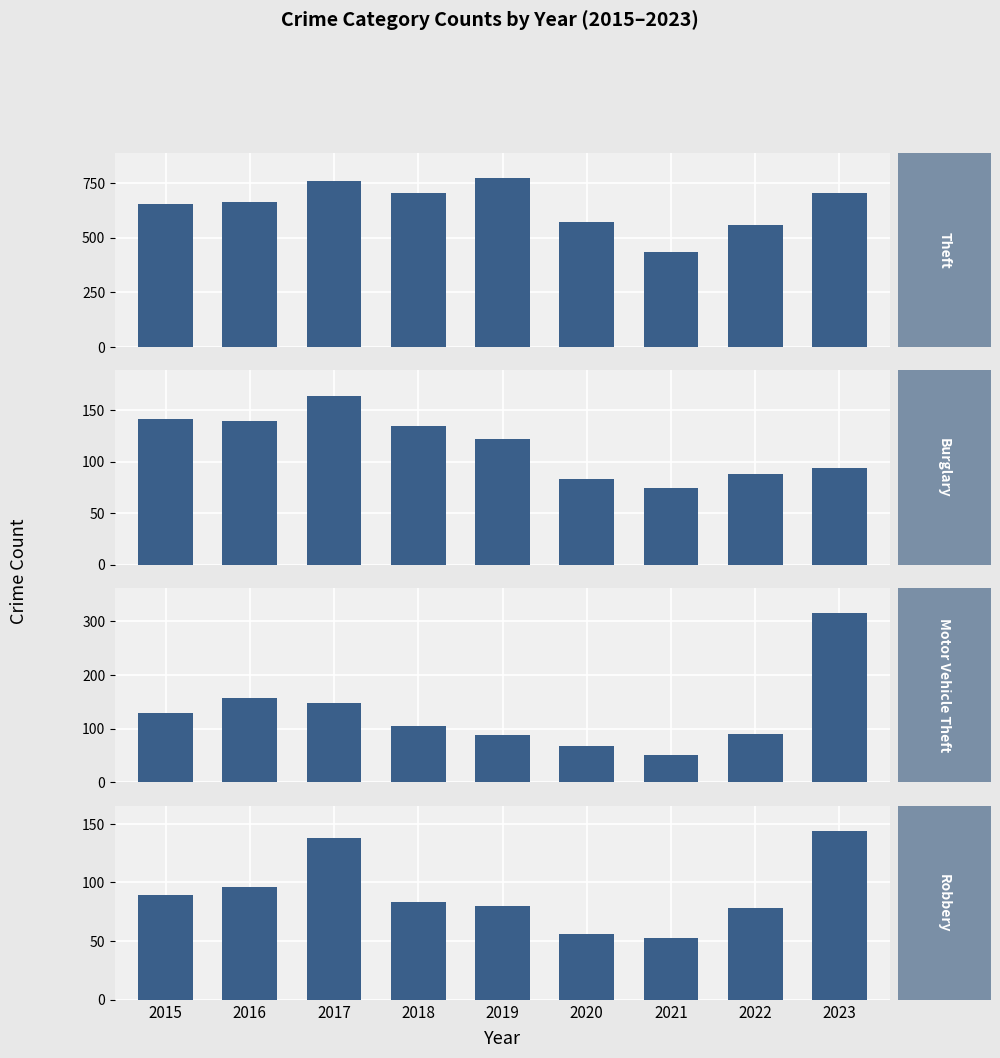

What is the sum of all Robbery values?

817